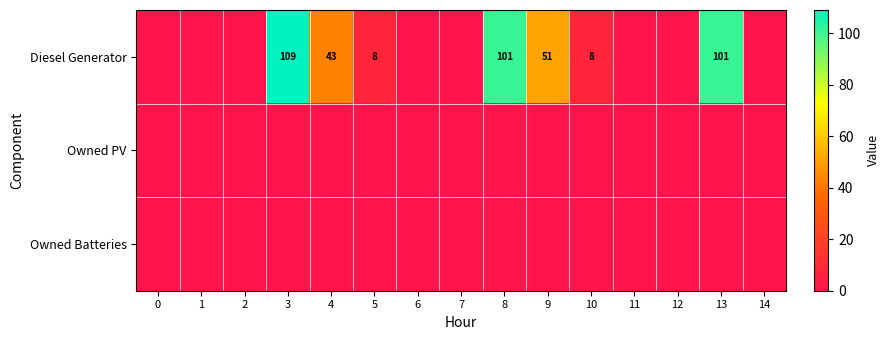

The Diesel Generator series shows 148 at 3. True or false?

False